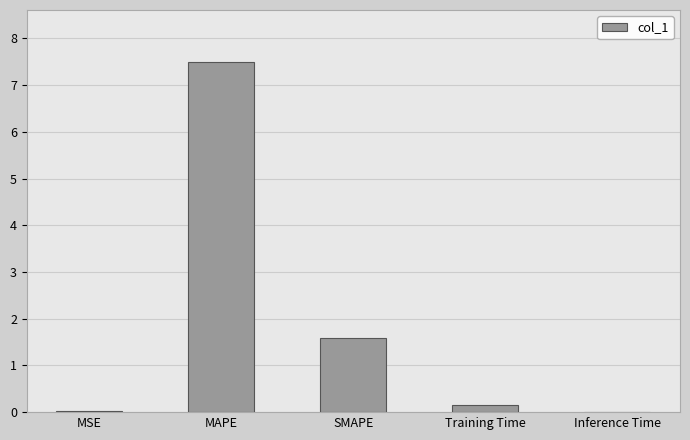

The value at Training Time is 0.2. True or false?

True